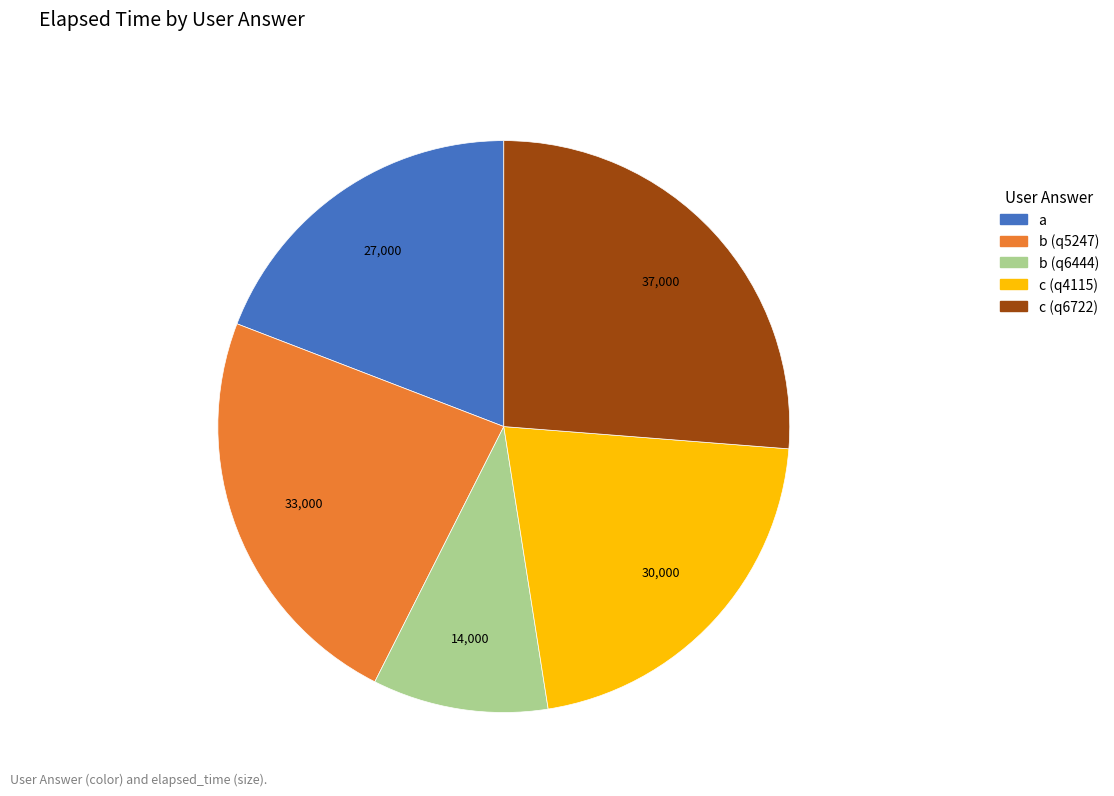

Which category has the biggest portion of the pie?

c (q6722)